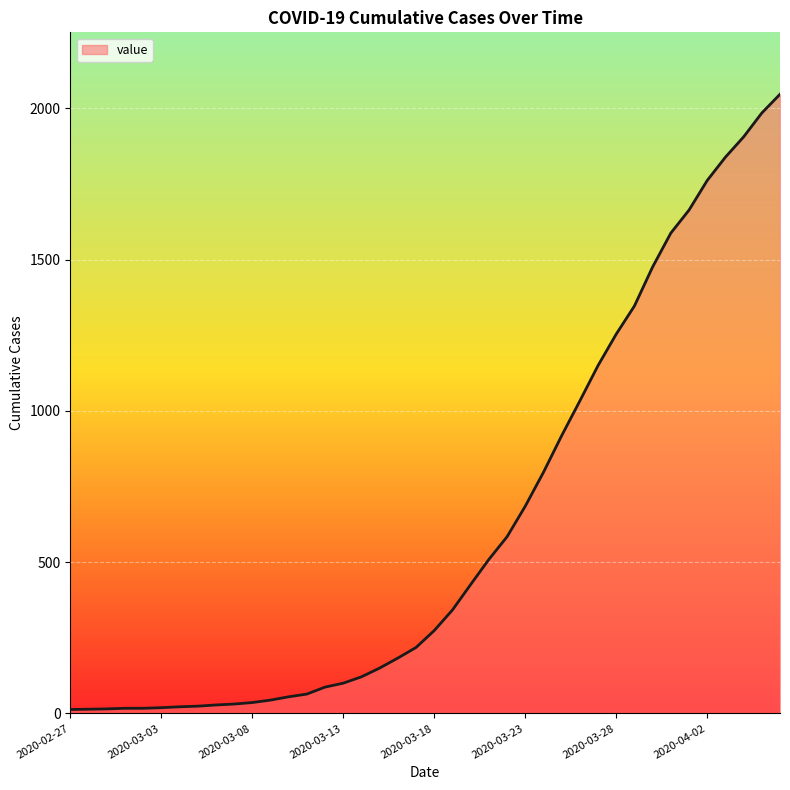

What is the maximum value shown in the chart?

2047